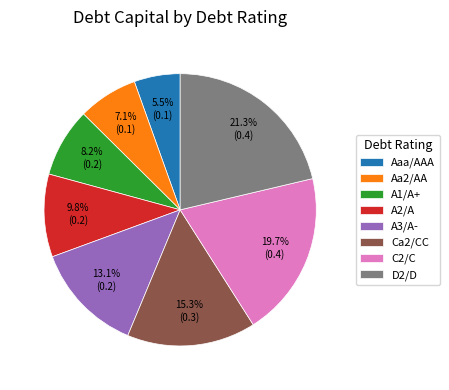

What portion of the pie excludes Aaa/AAA?

94.5%